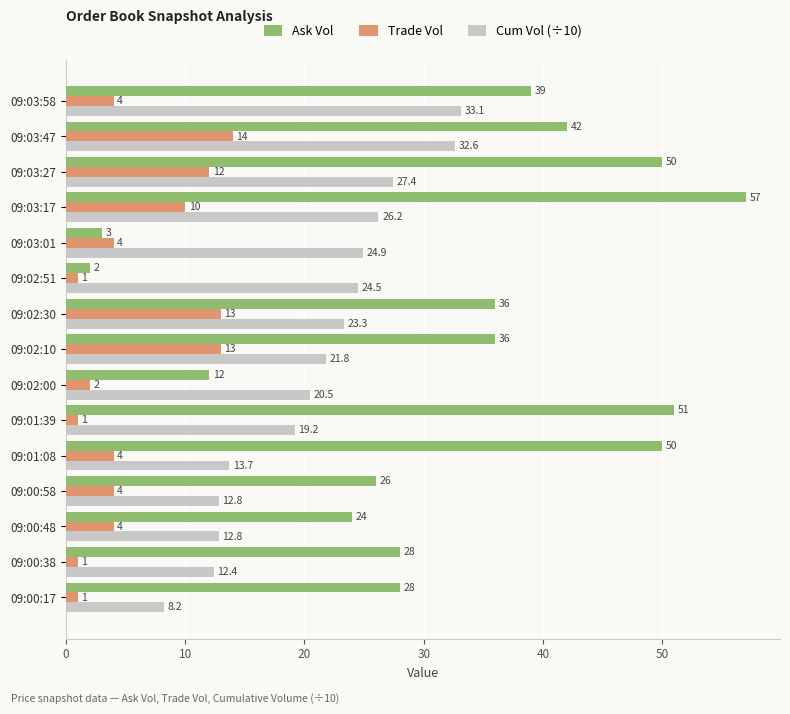

Which series has the largest total across all categories?

Ask Vol